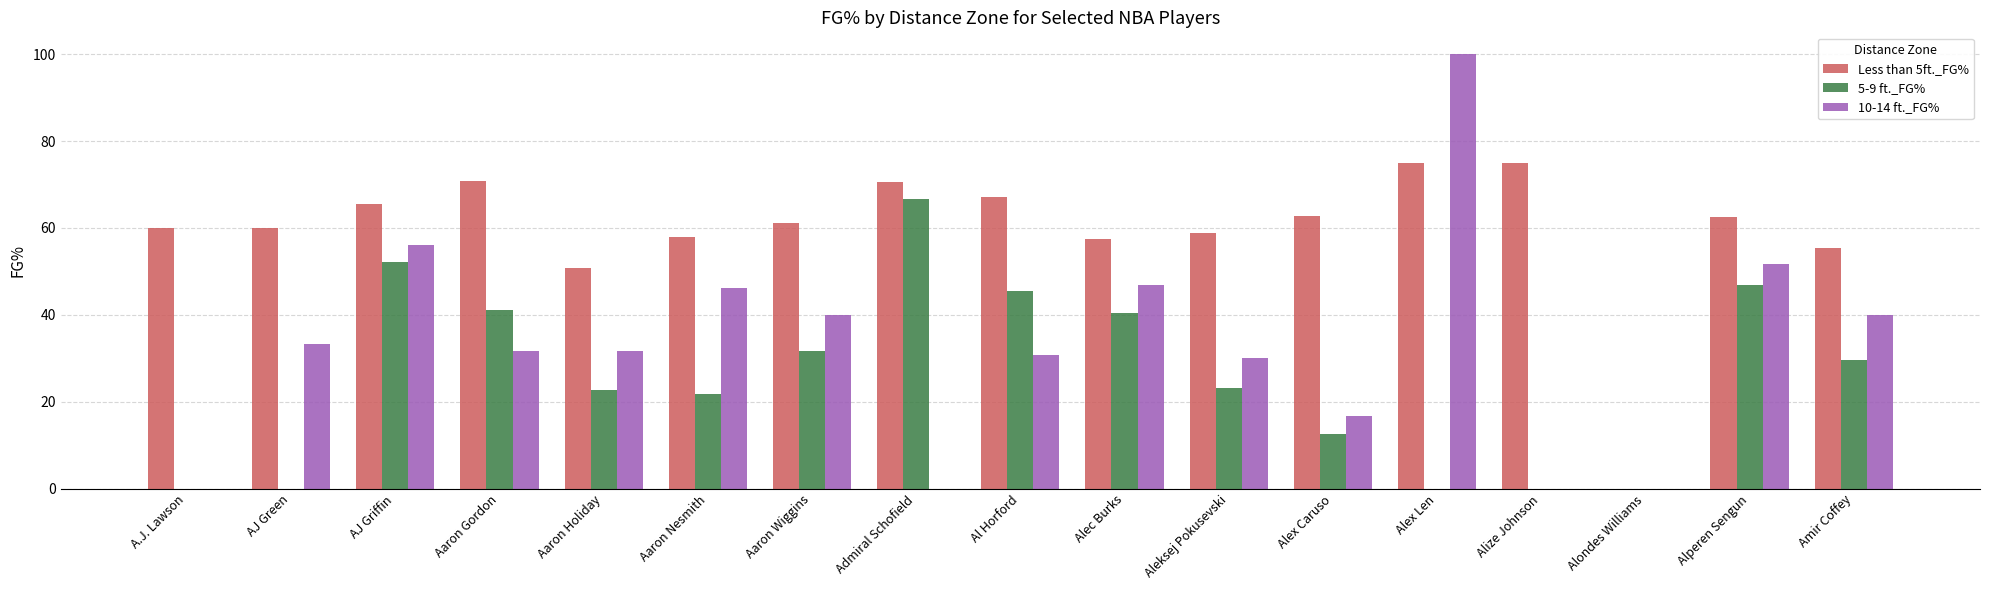

The 5-9 ft._FG% series shows 21.9 at Aaron Nesmith. True or false?

True